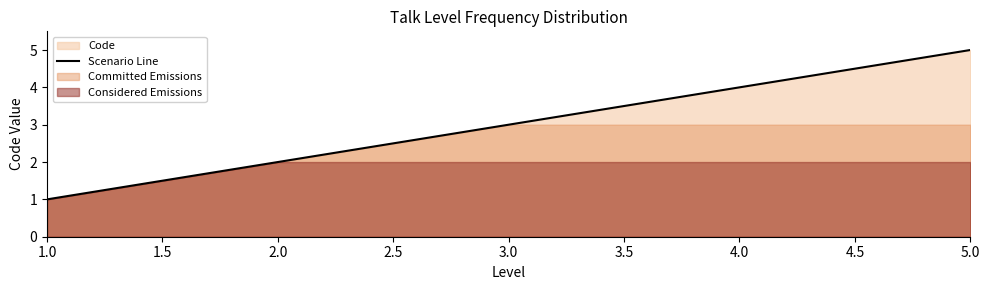

What is the maximum value shown in the chart?

5